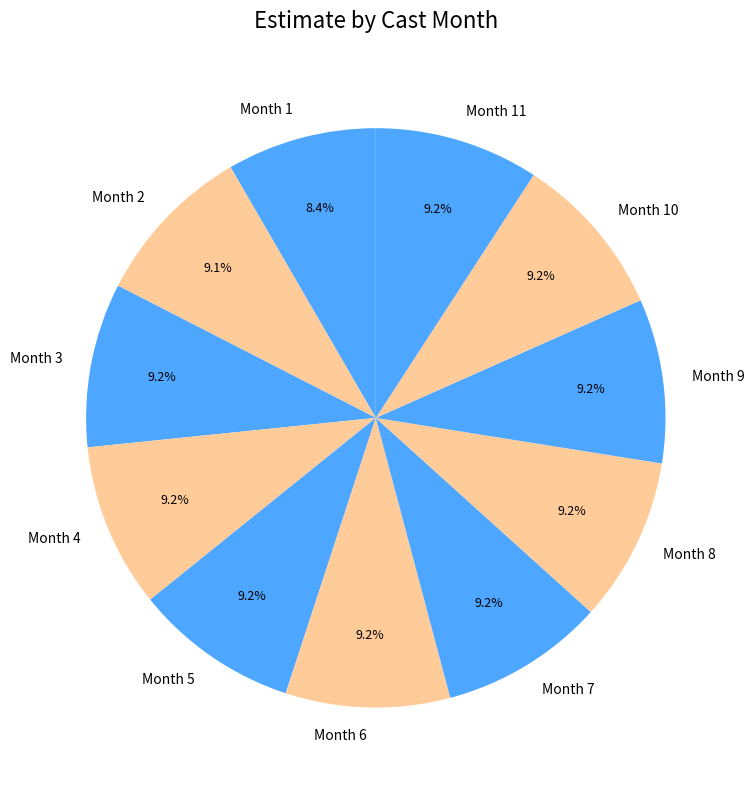

To the nearest percent, what is the average slice percentage?

9%